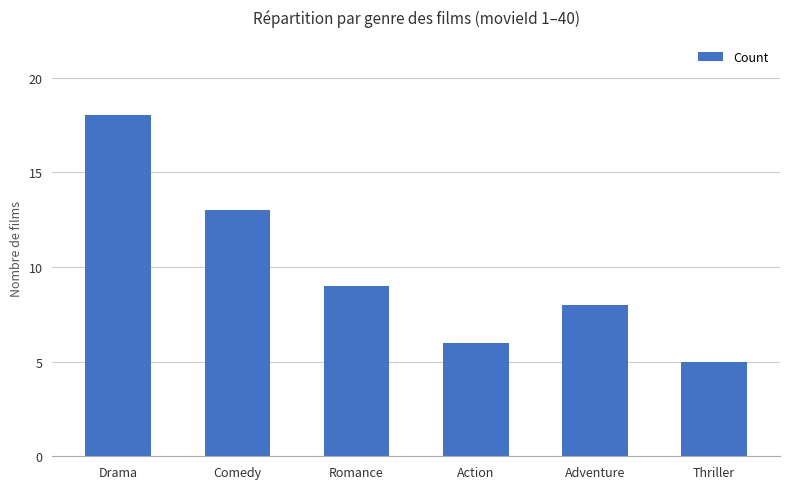

List the labels in order of value, largest first.

Drama, Comedy, Romance, Adventure, Action, Thriller